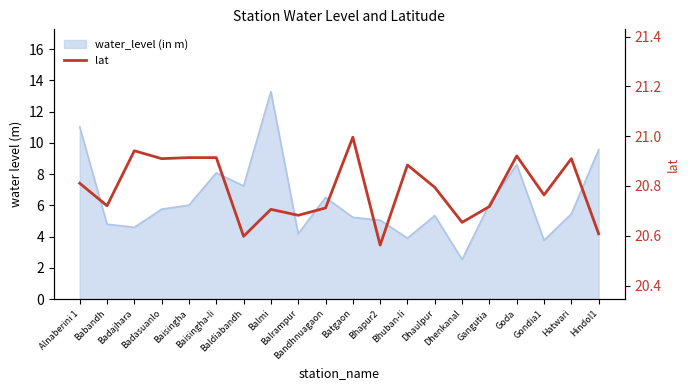

True or false: the data shows 20.9 at Baisingha.

True